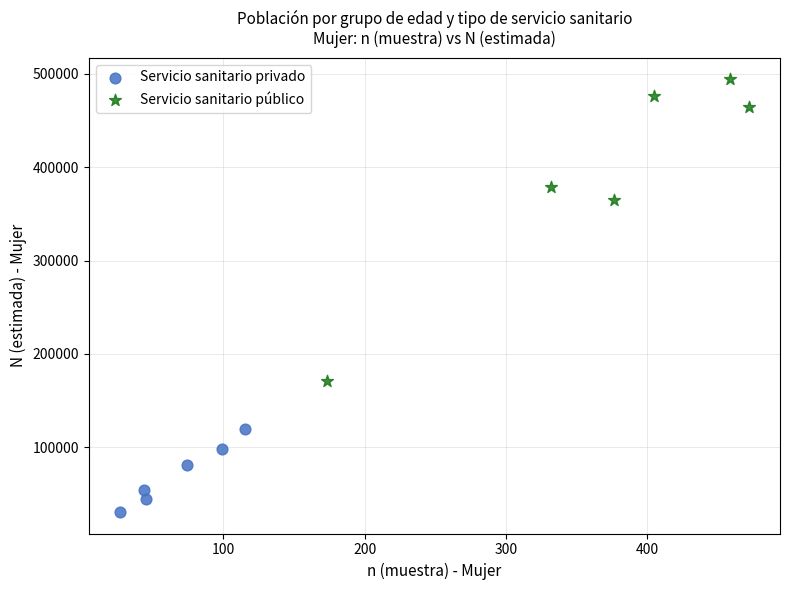

Which series contains the lowest Y value?

Servicio sanitario privado